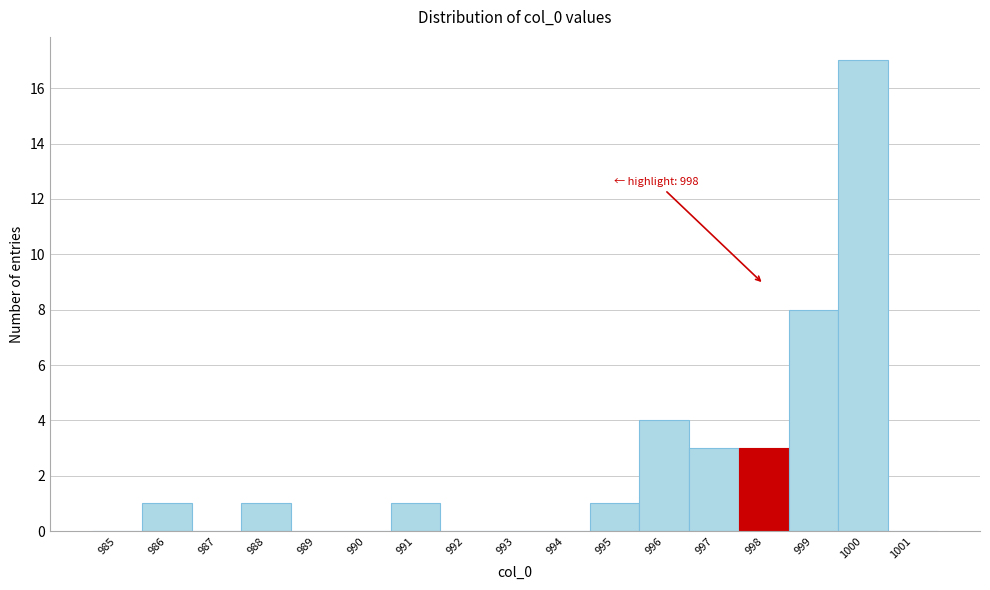

Which range on the x-axis has the tallest bar?

999.5 to 1000.5